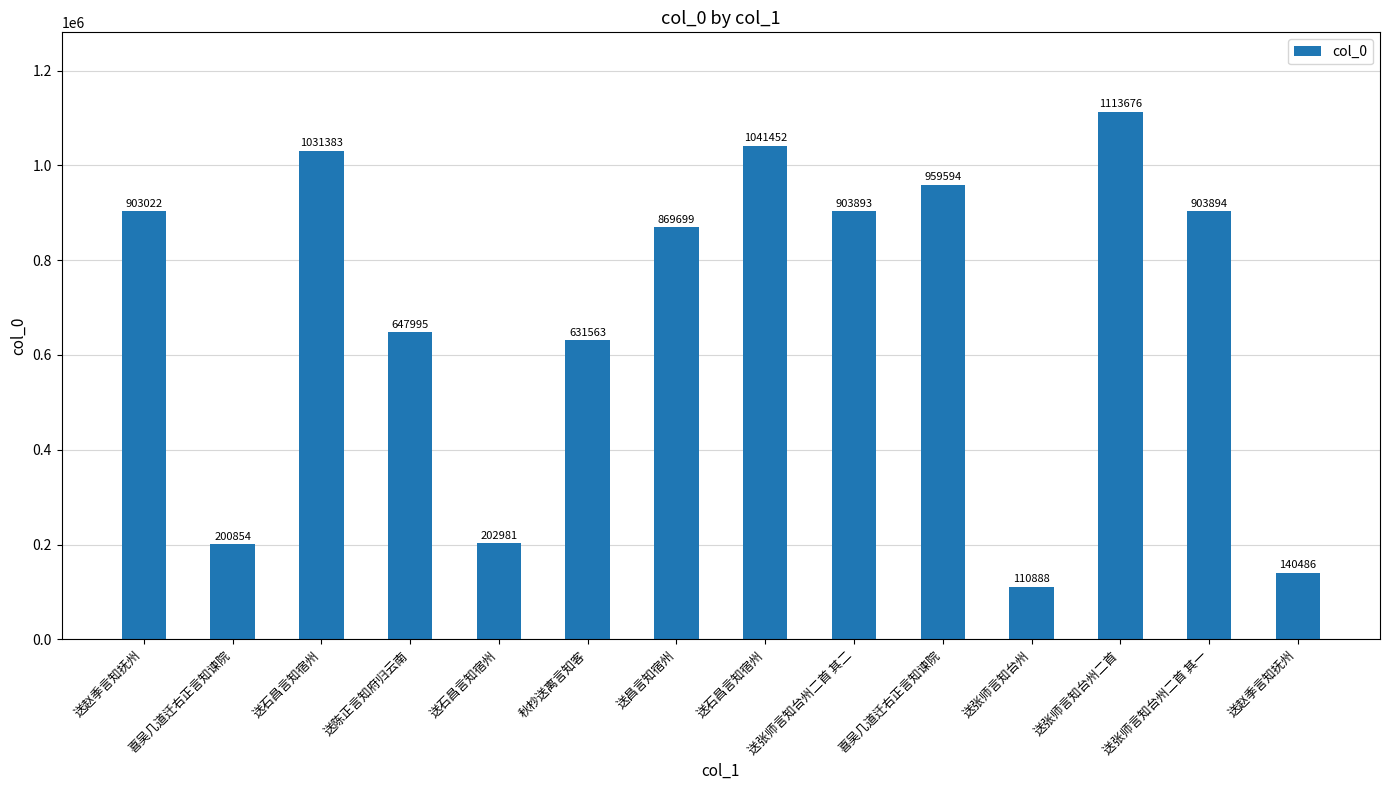

Count the number of data series in this chart.

1